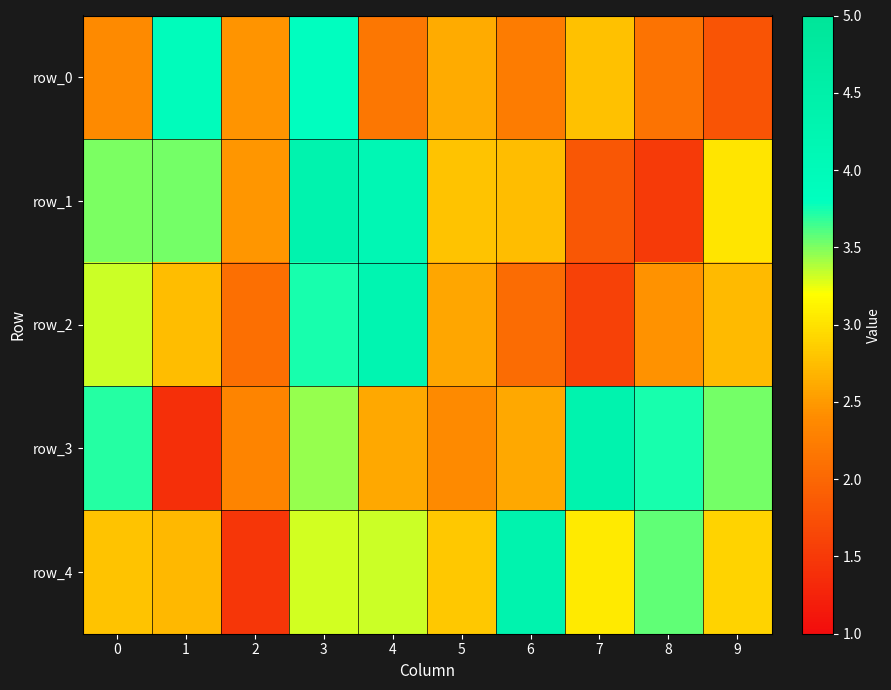

Where is row_2 nearest to the value 2?

6